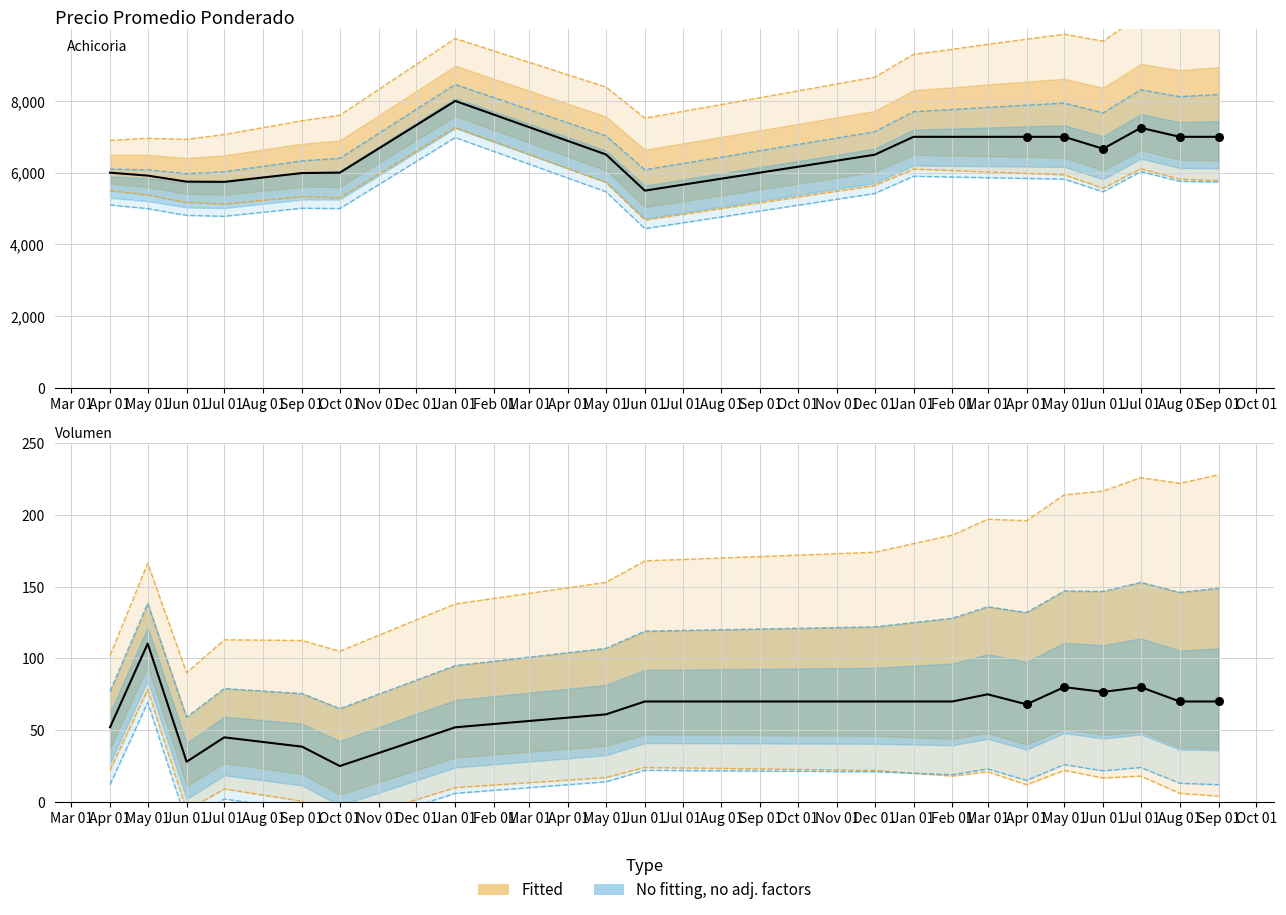

Which series reaches the minimum Y coordinate?

Volumen